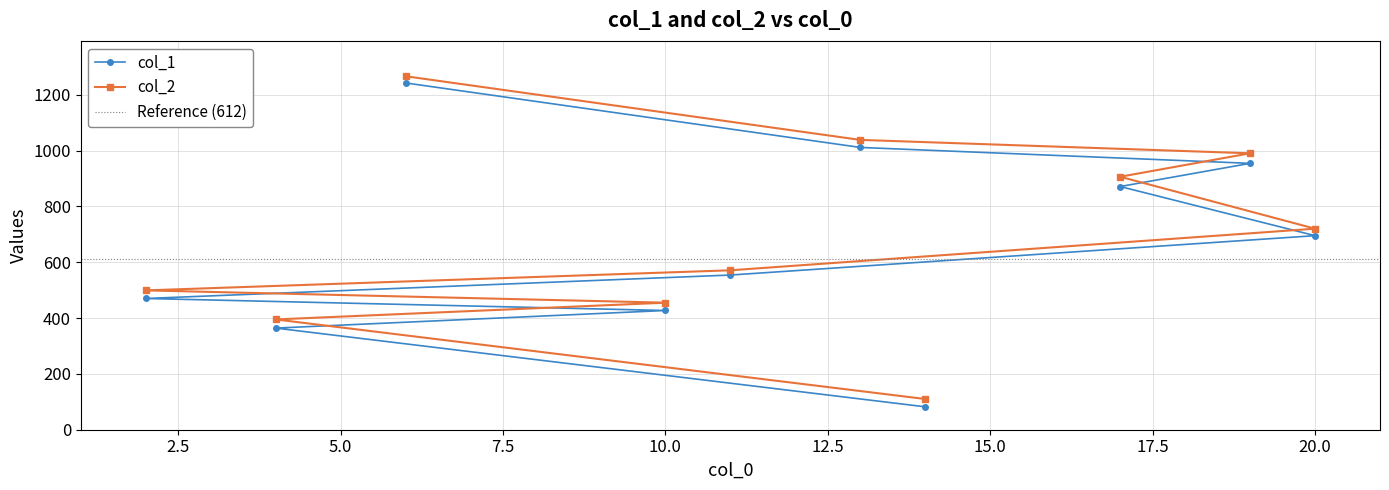

At how many categories does at least one series exceed 1012?

2